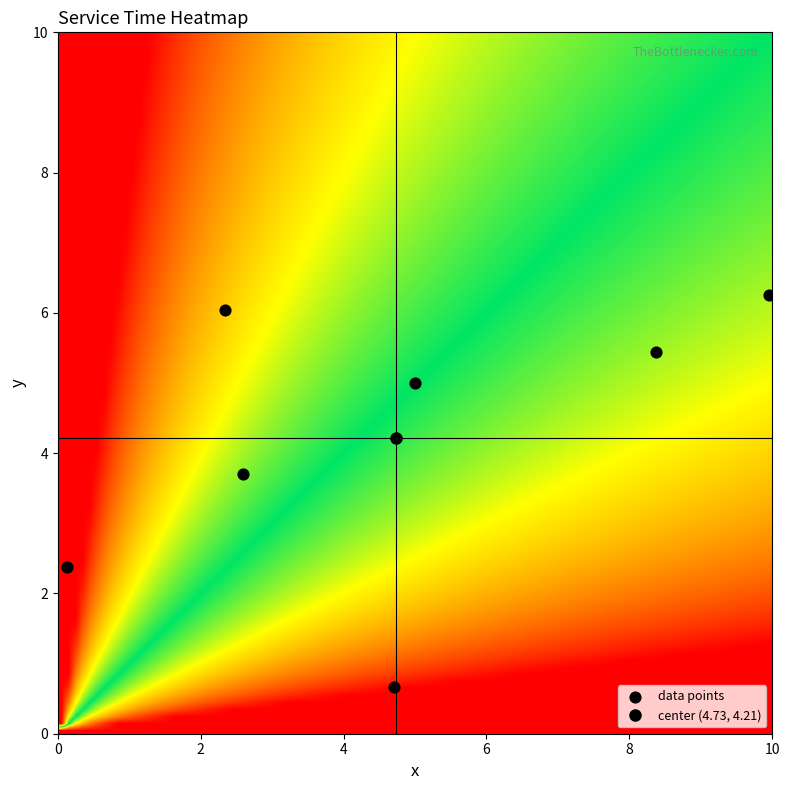

What is the average Y value?

4.2